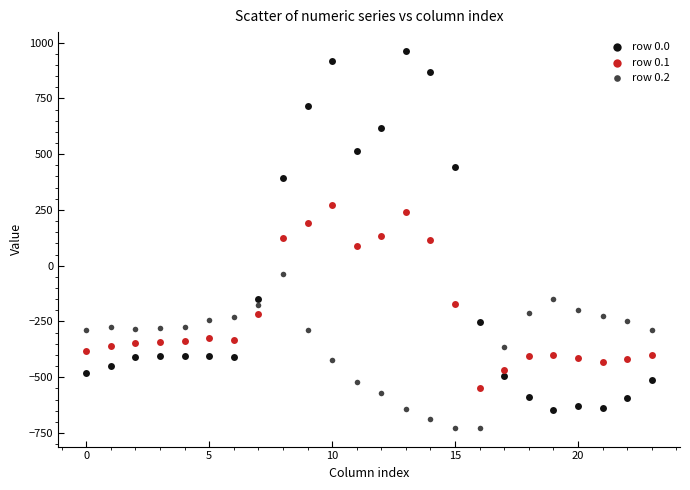

What are all the series names shown in the legend?

row 0.0, row 0.1, row 0.2